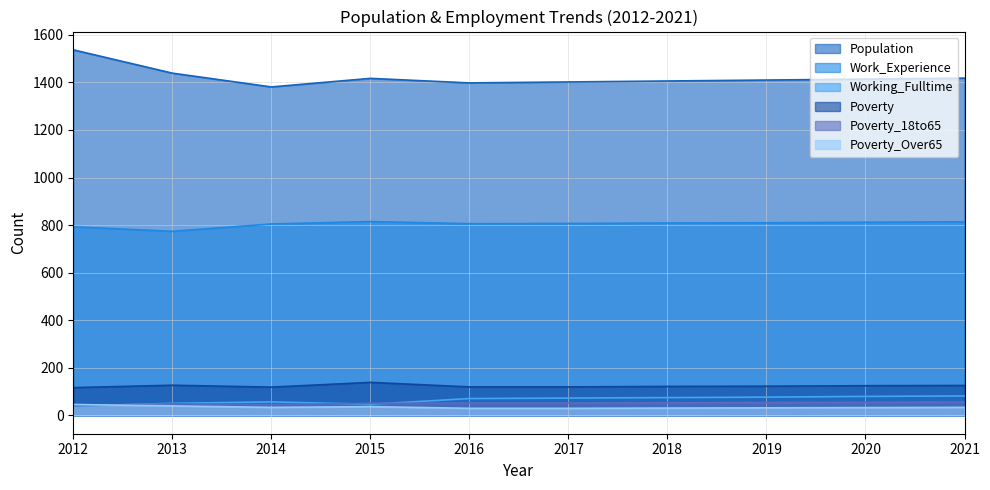

What is the maximum value shown in the chart?

1537